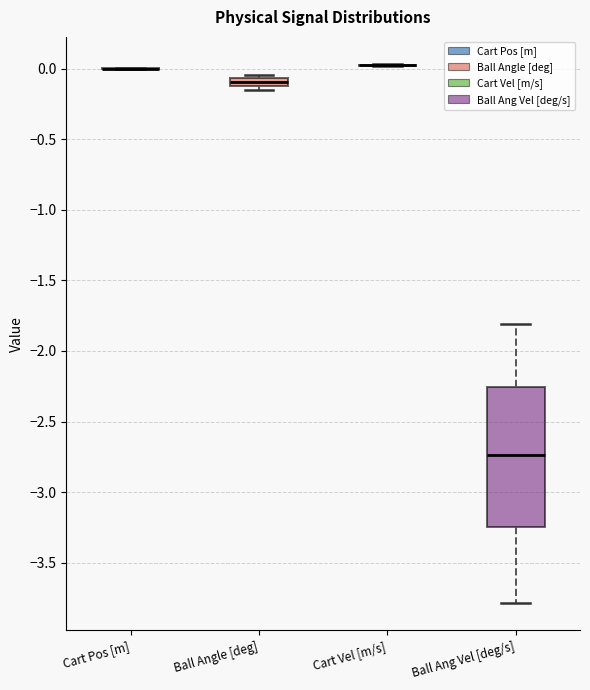

Comparing the boxes themselves (not the whiskers), which one is the tallest?

Ball Ang Vel [deg/s]